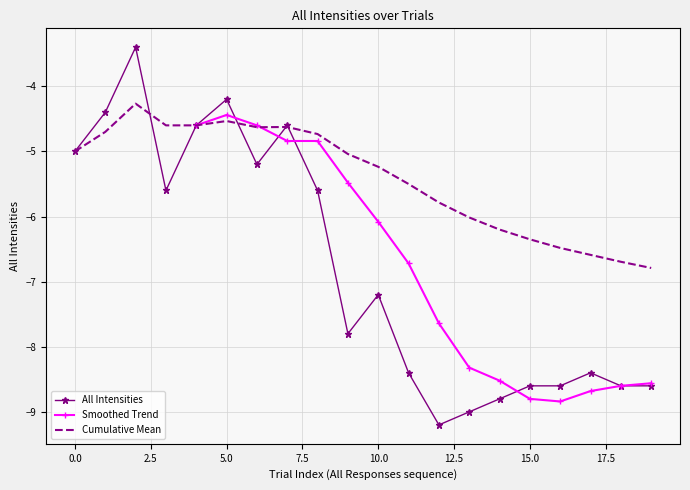

What is the highest value of the Cumulative Mean series?

-4.3